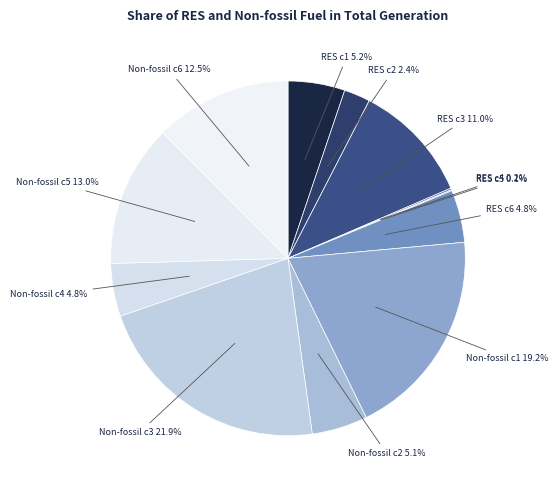

Is there any slice that represents more than half of the pie?

No